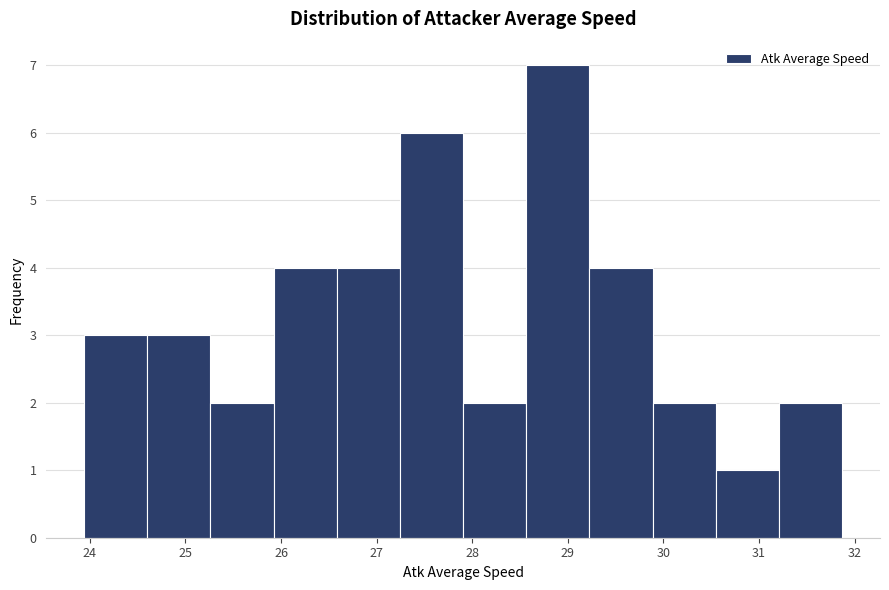

Reading left to right, transcribe this chart: for each bar, give the range it covers on the x-axis and its height. Neither the bar edges nor the heights are printed on the chart, so give them approximately, as read against the axes.

23.9 to 24.6: 3
24.6 to 25.3: 3
25.3 to 25.9: 2
25.9 to 26.6: 4
26.6 to 27.2: 4
27.2 to 27.9: 6
27.9 to 28.6: 2
28.6 to 29.2: 7
29.2 to 29.9: 4
29.9 to 30.5: 2
30.5 to 31.2: 1
31.2 to 31.9: 2